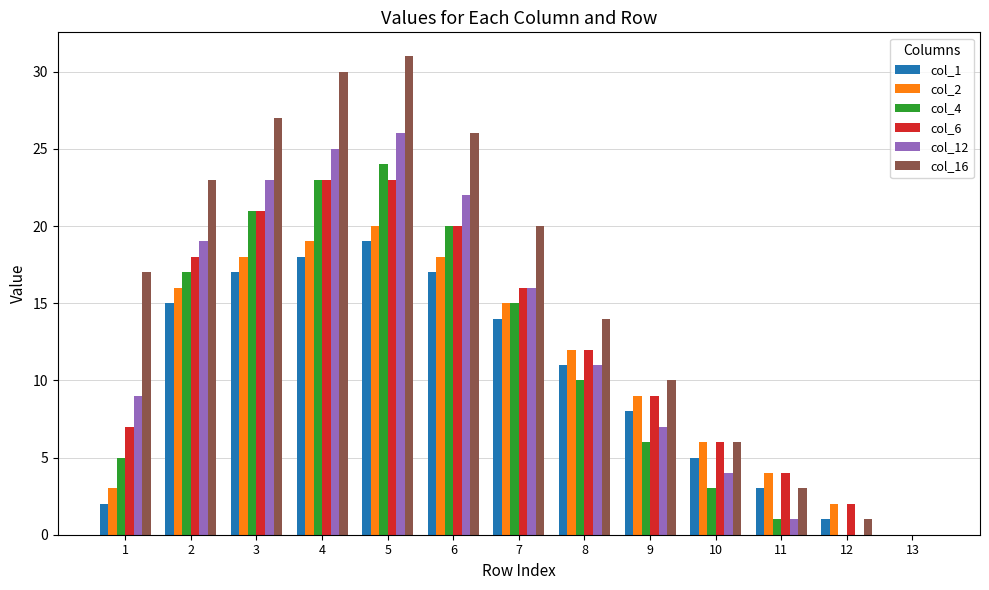

True or false: col_12 has a value of 12 at 6.

False